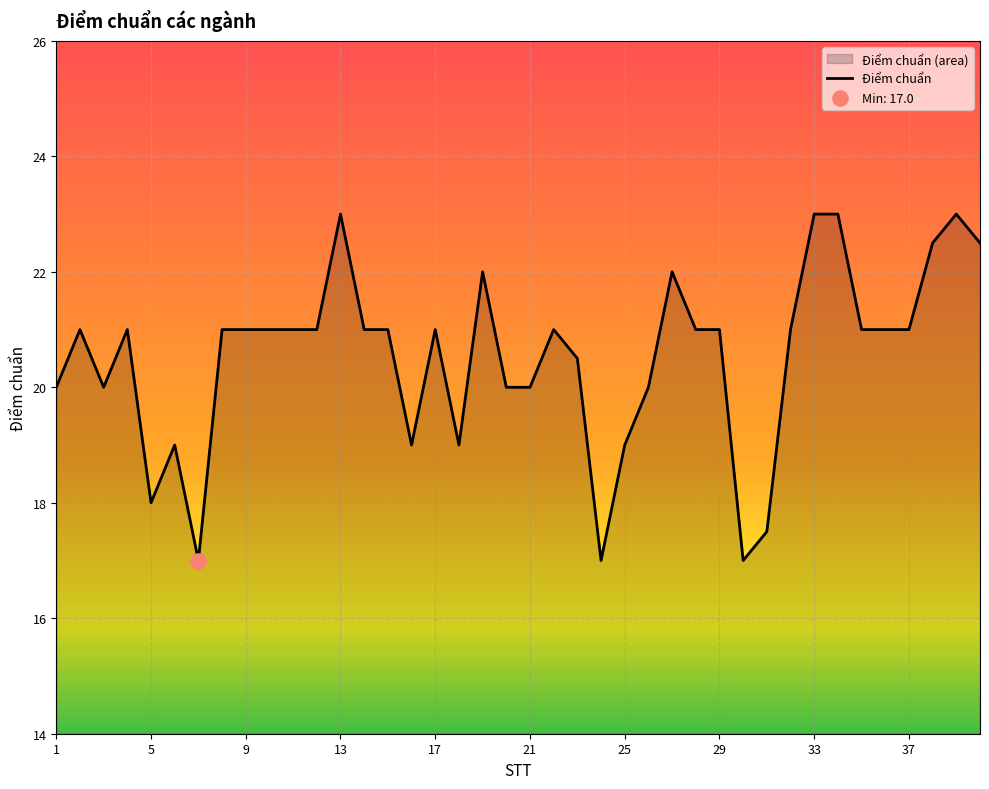

Between 20 and 4, which is larger?

4